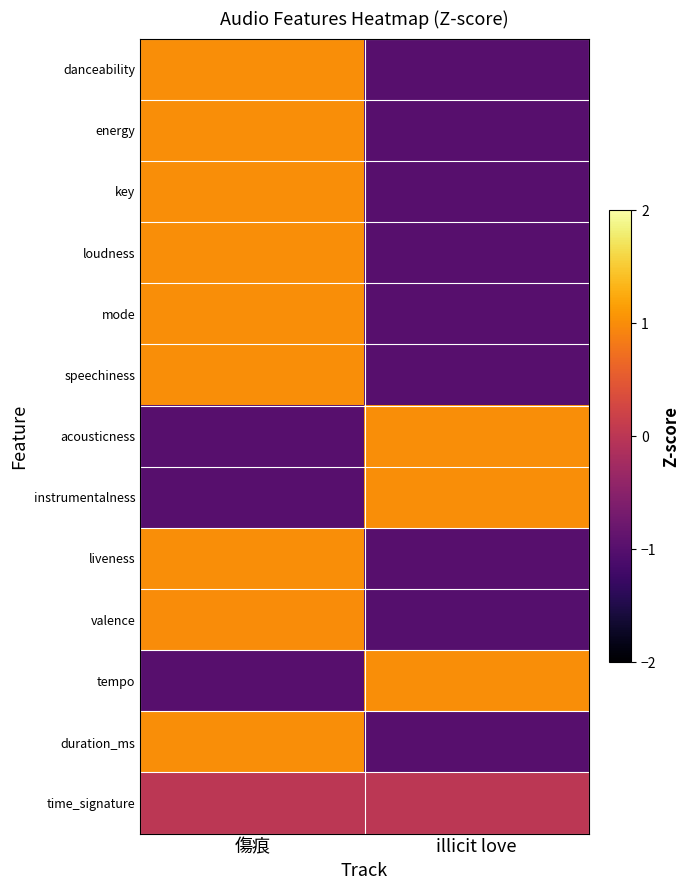

Which series has the widest spread of values?

danceability